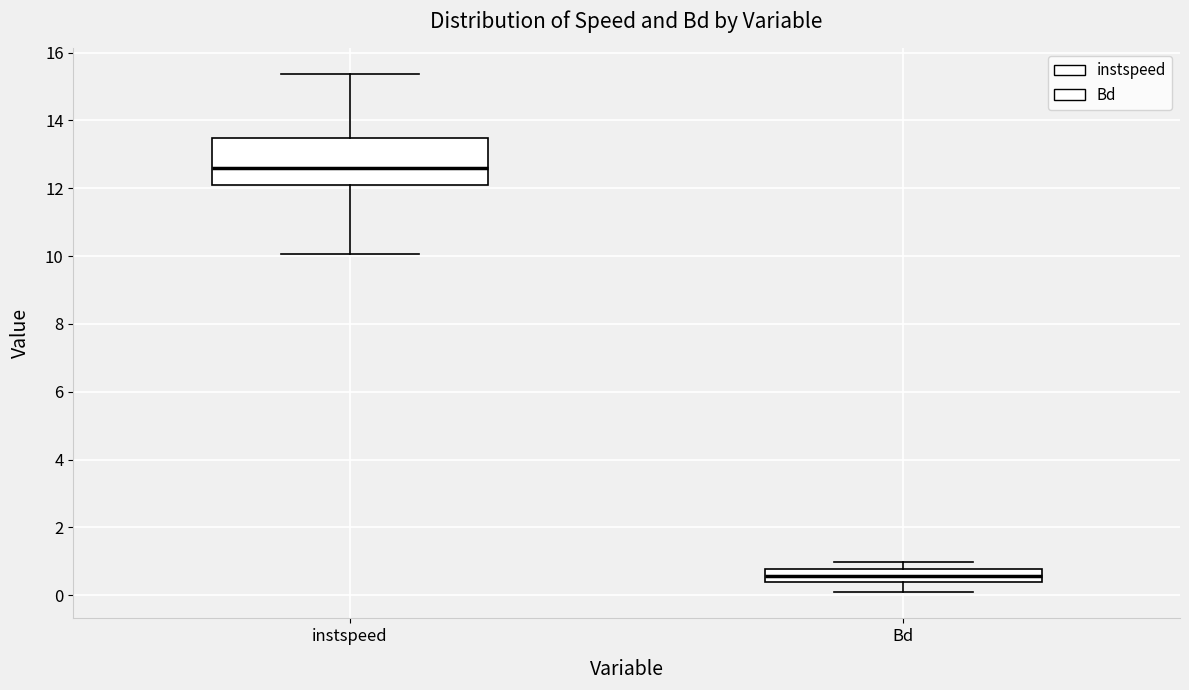

Reading left to right, read every box against the y-axis: the position of its median line, the range the box covers, and the ends of its whiskers. The values are not printed on the chart, so give them approximately, as read against the axis.

instspeed: median 12.6, box 12.0 to 13.4, whiskers 10.0 to 15.4
Bd: median 0.6, box 0.4 to 0.8, whiskers 0.0 to 1.0